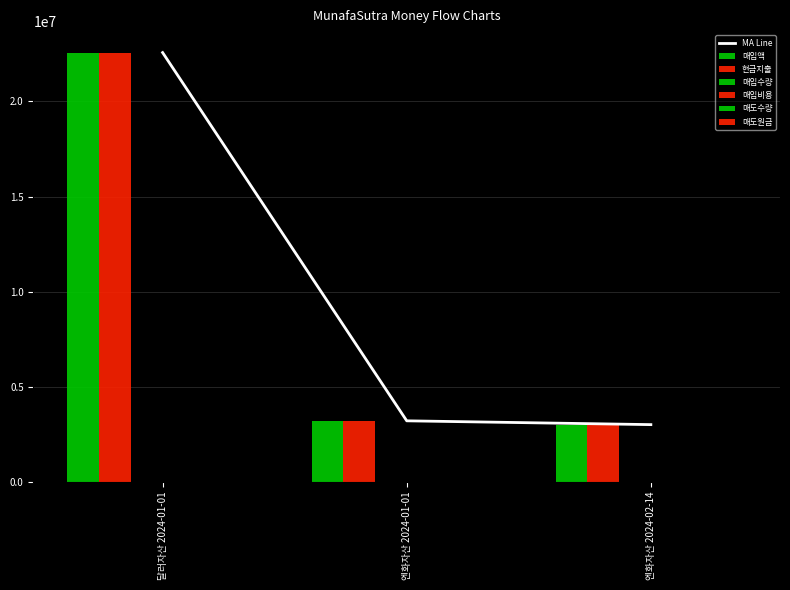

What is the spread (max minus min) of values at 달러자산 2024-01-01?

22572208